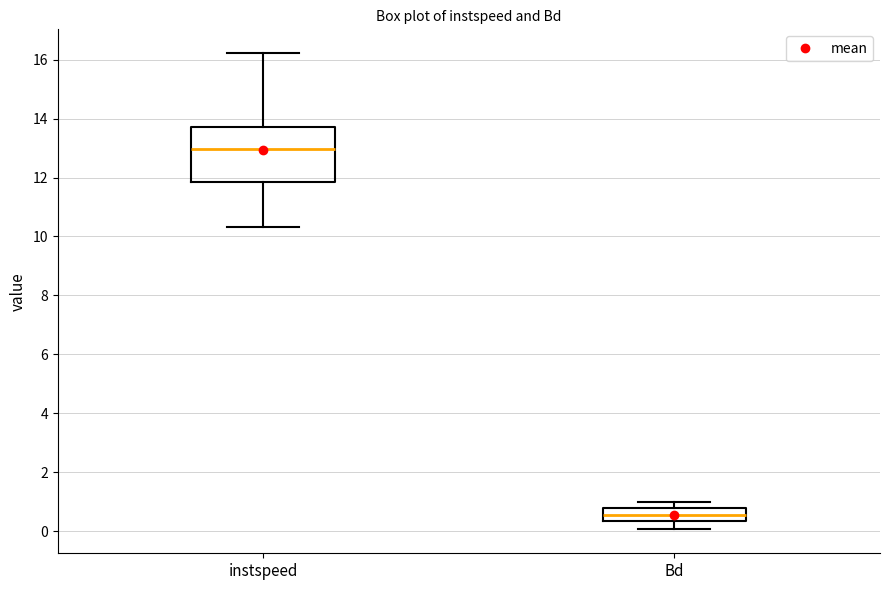

Comparing the boxes themselves (not the whiskers), which one is the tallest?

instspeed